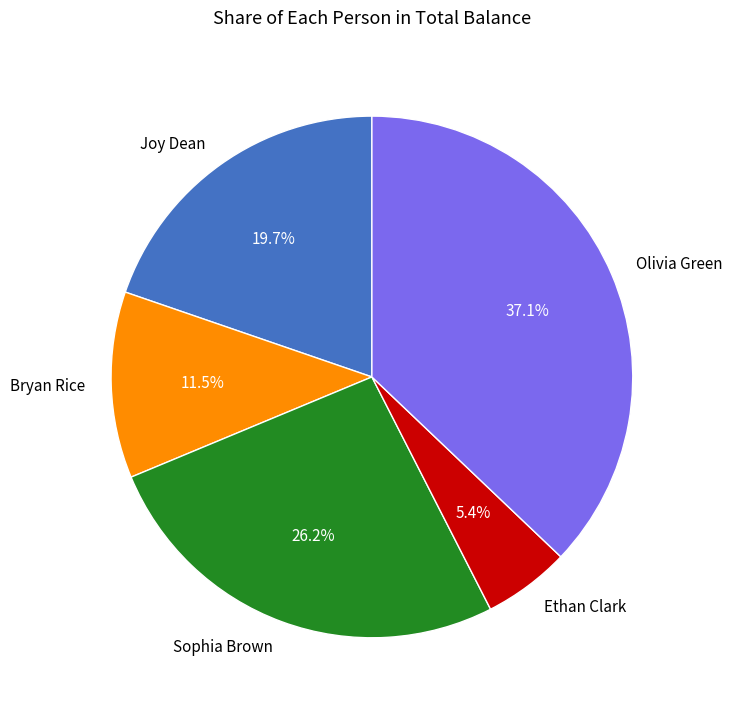

Is there any slice that represents more than half of the pie?

No